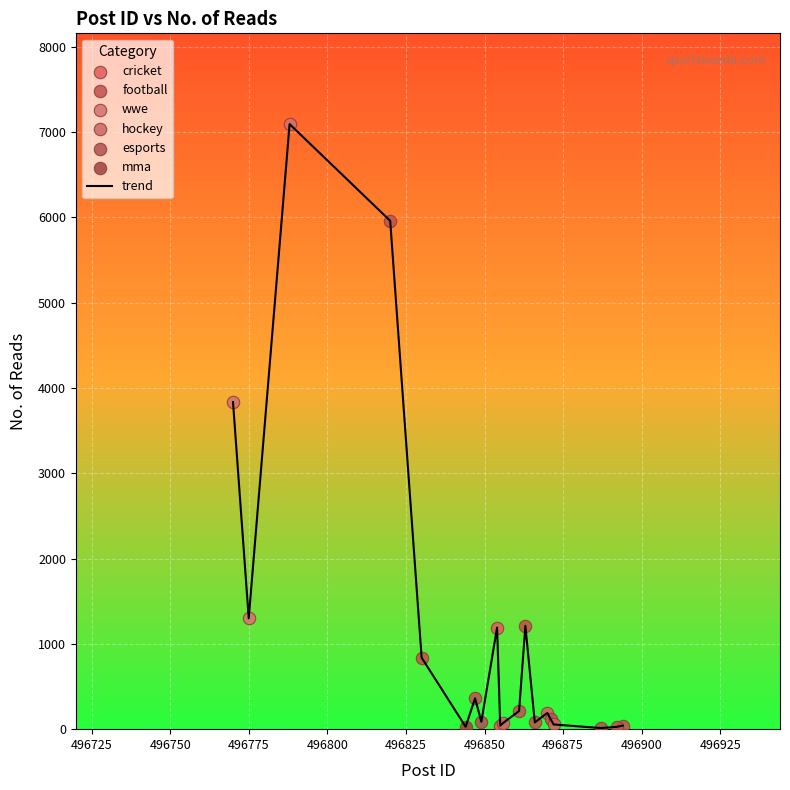

What is the greatest value displayed?

7095